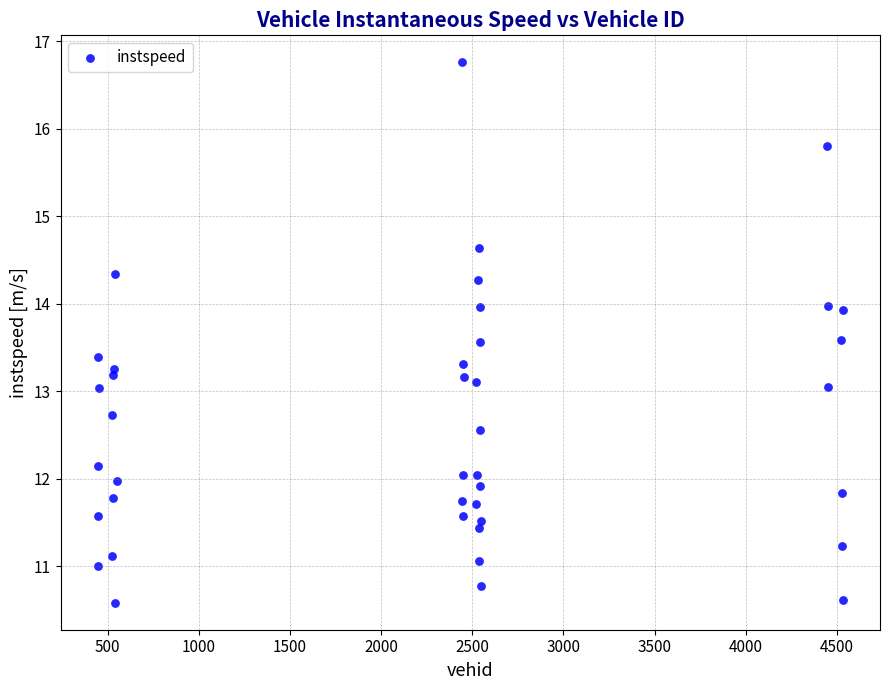

What is the range of Y values (max minus min)?

6.2